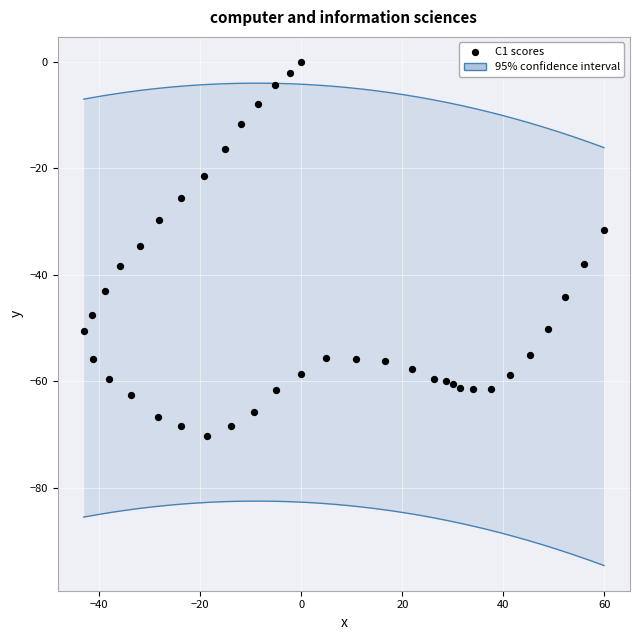

What is the range of Y values (max minus min)?

70.2